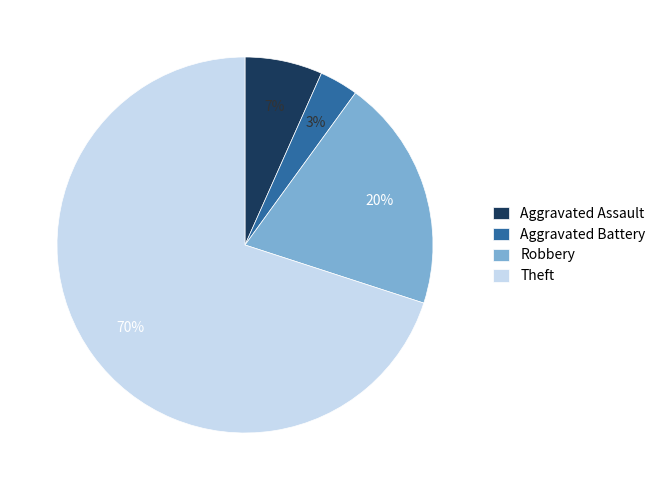

How many slices are in this pie chart?

4